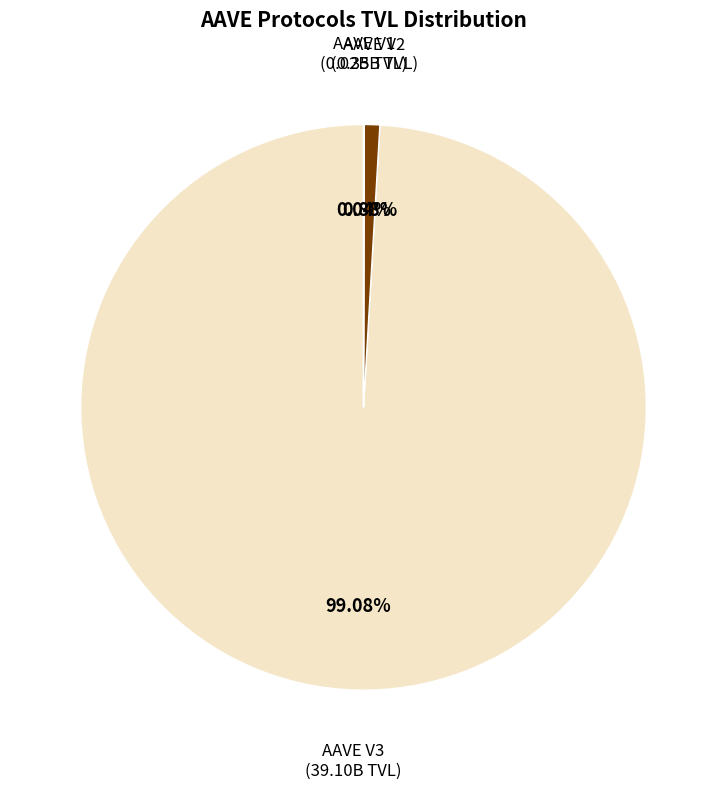

To the nearest percent, what is the difference between the largest and smallest slice percentages?

99%